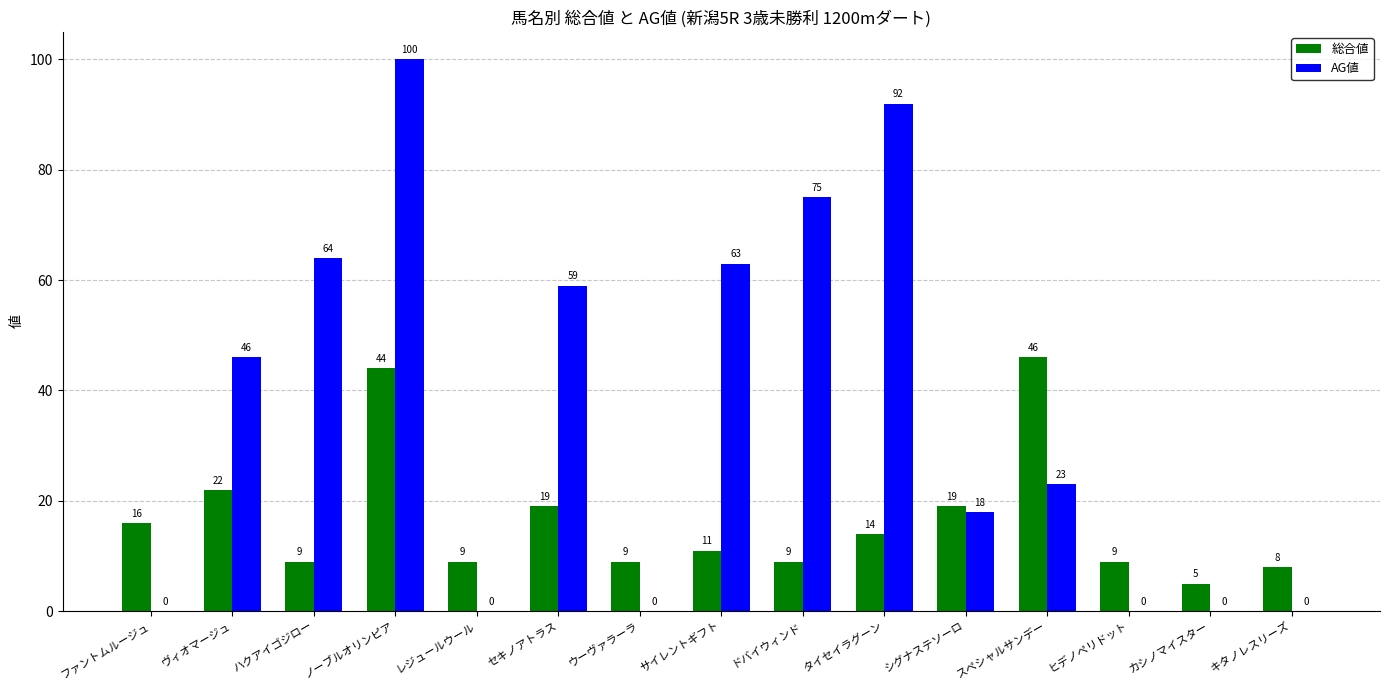

Which series has the largest total across all categories?

AG値